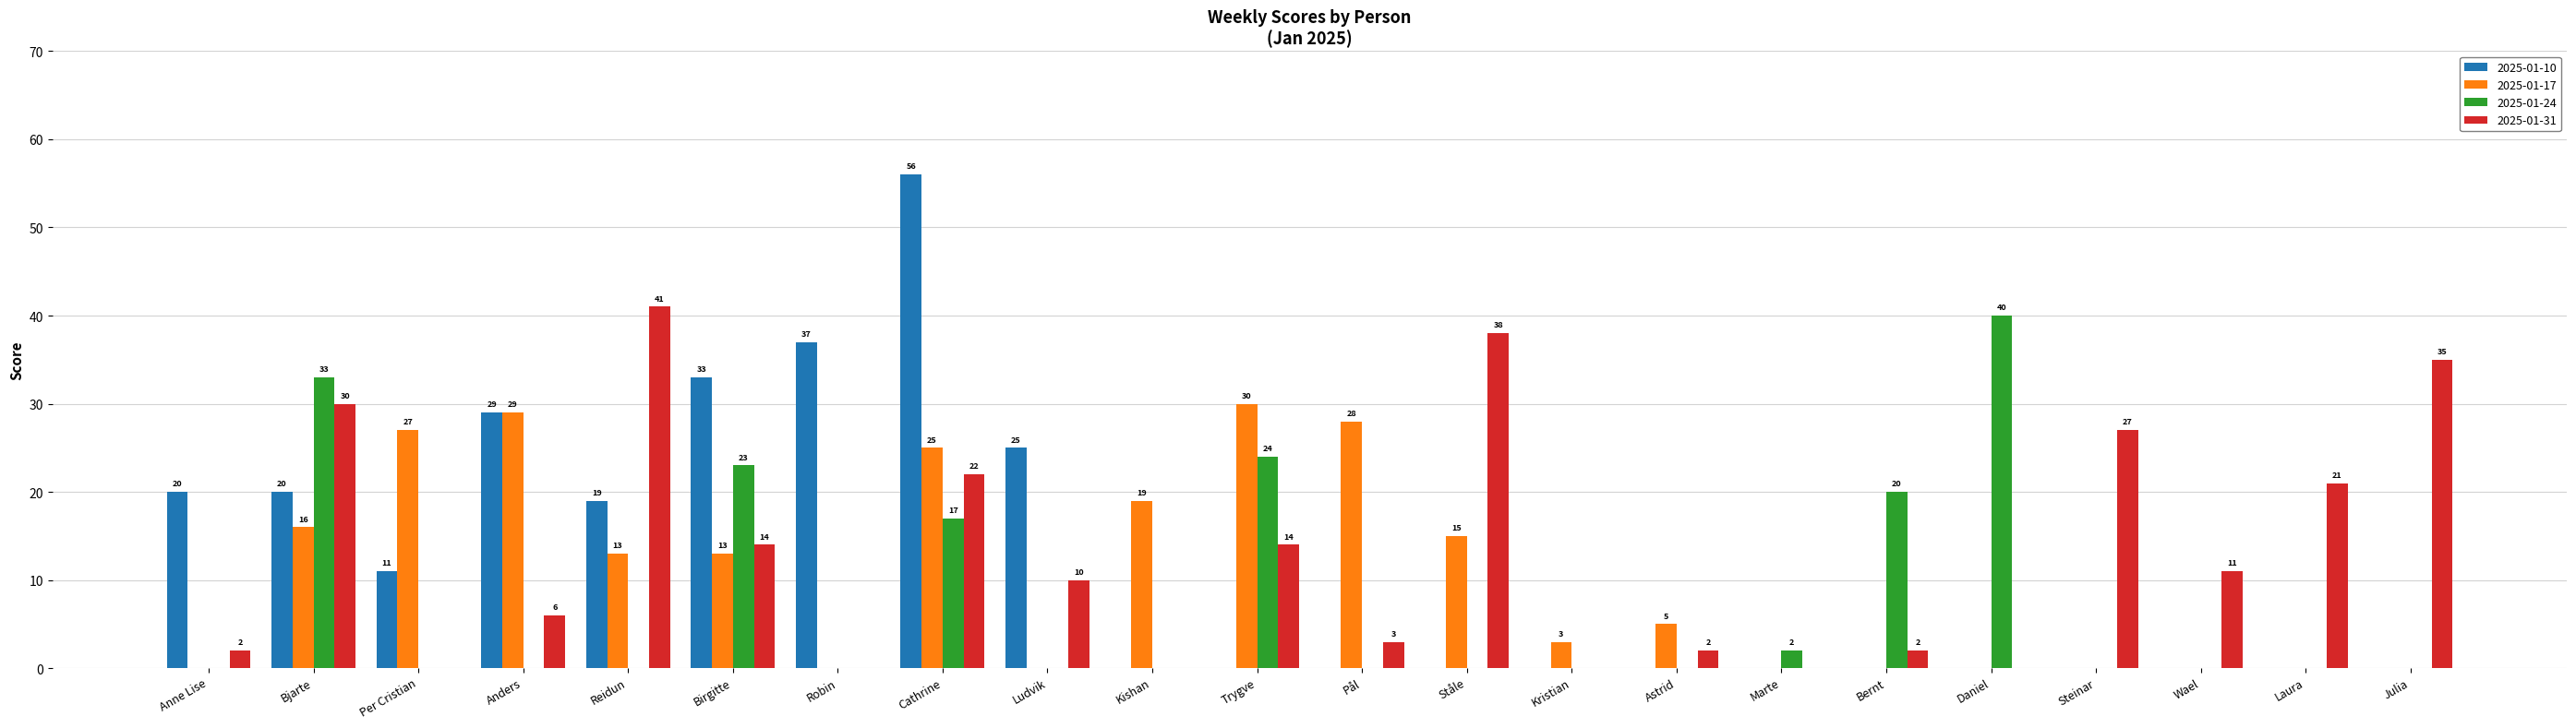

The 2025-01-31 series shows 55 at Julia. True or false?

False